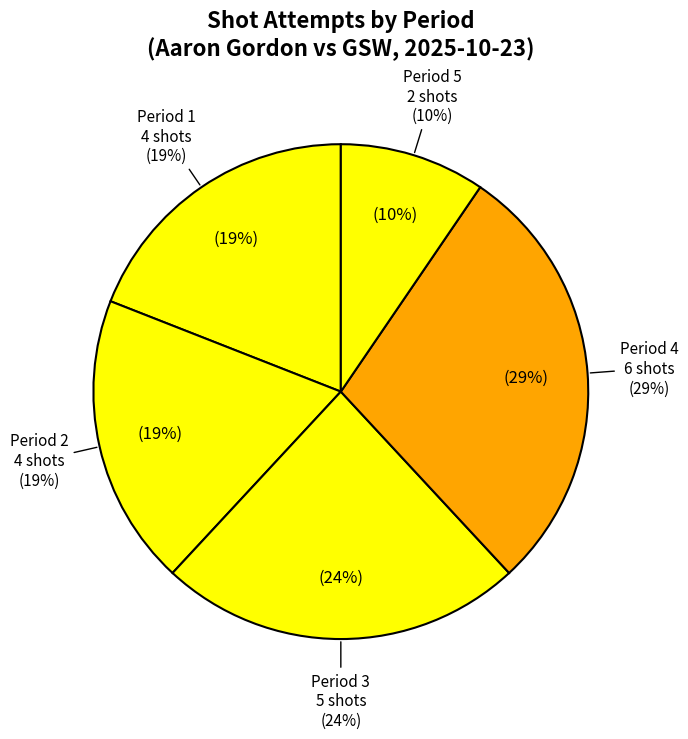

Count the number of slices in the pie.

4